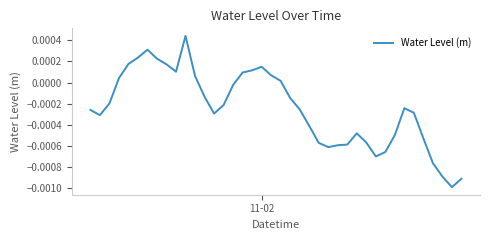

How many values are above zero?

14